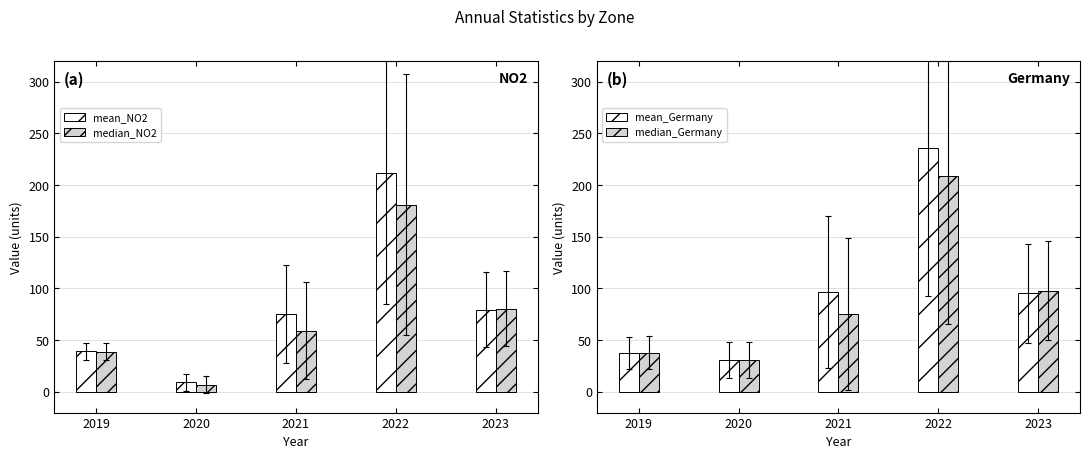

Rank the series at 2022 from highest to lowest value.

mean_Germany, mean_NO2, median_Germany, median_NO2